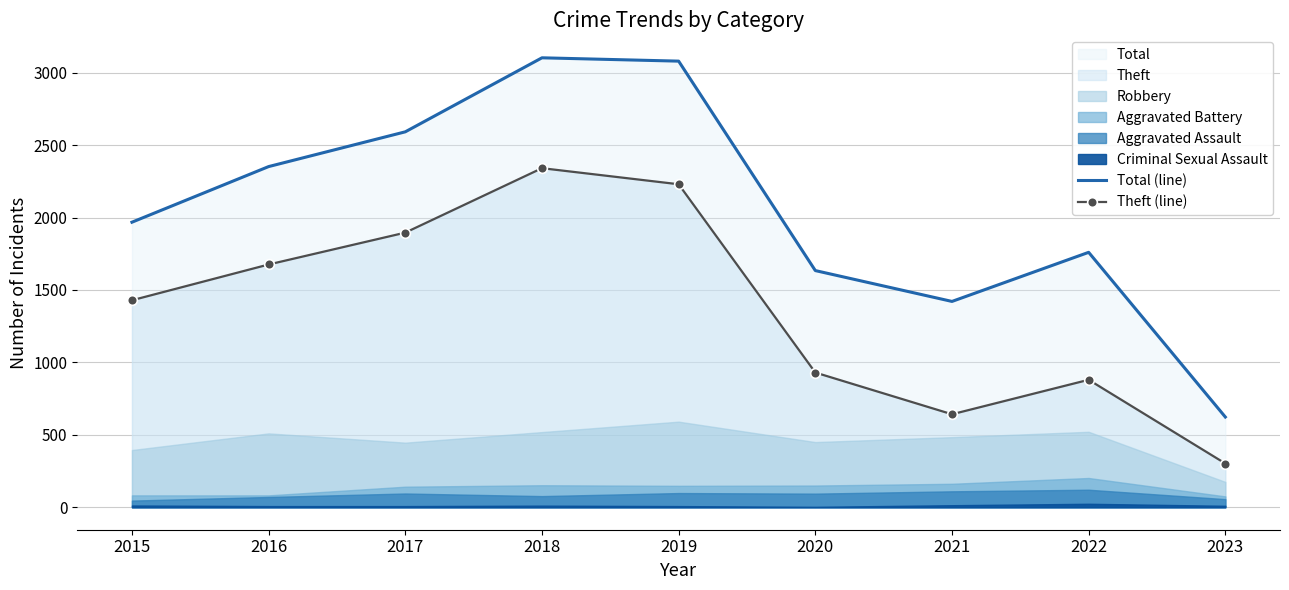

Which category has the highest value across all series?

2018